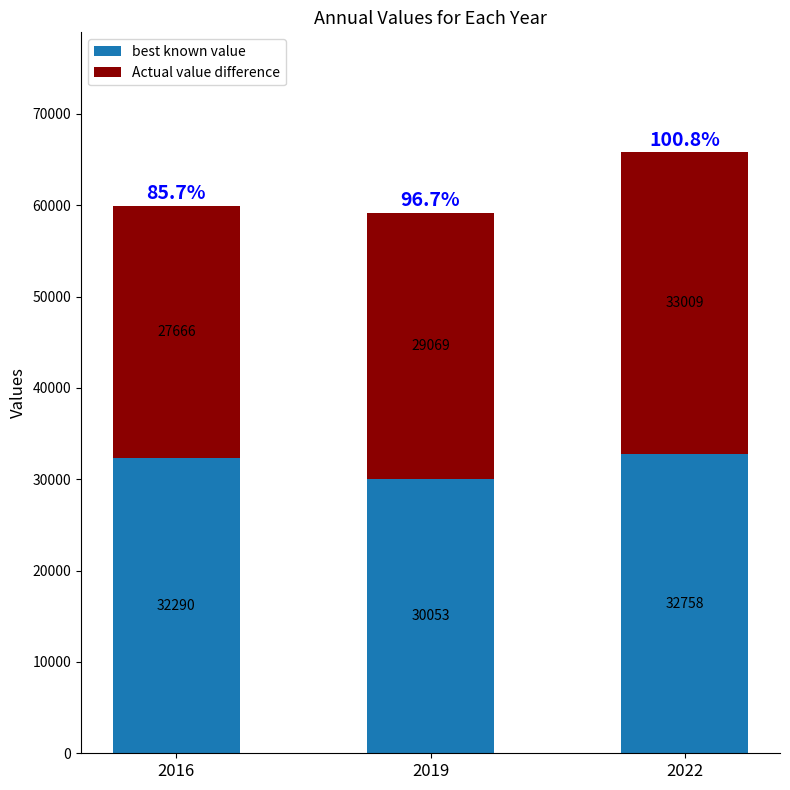

How many data points in best known value are less than 32290?

1